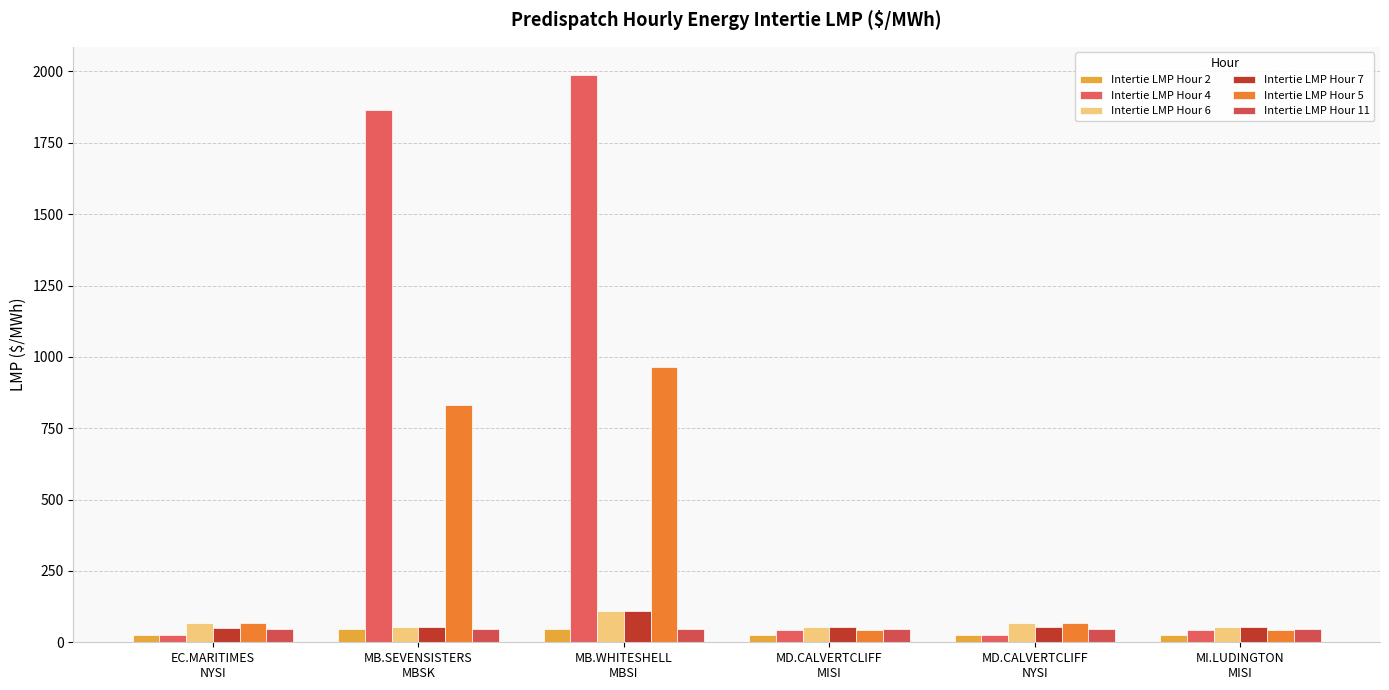

How many distinct data groups are displayed?

6